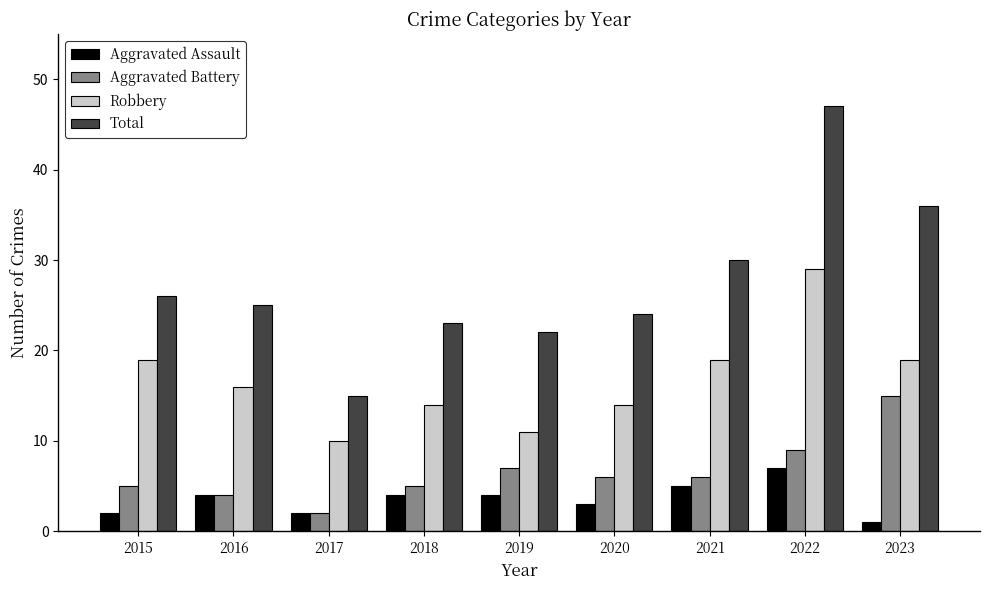

What is the difference between the second highest and minimum values in the Robbery series?

9